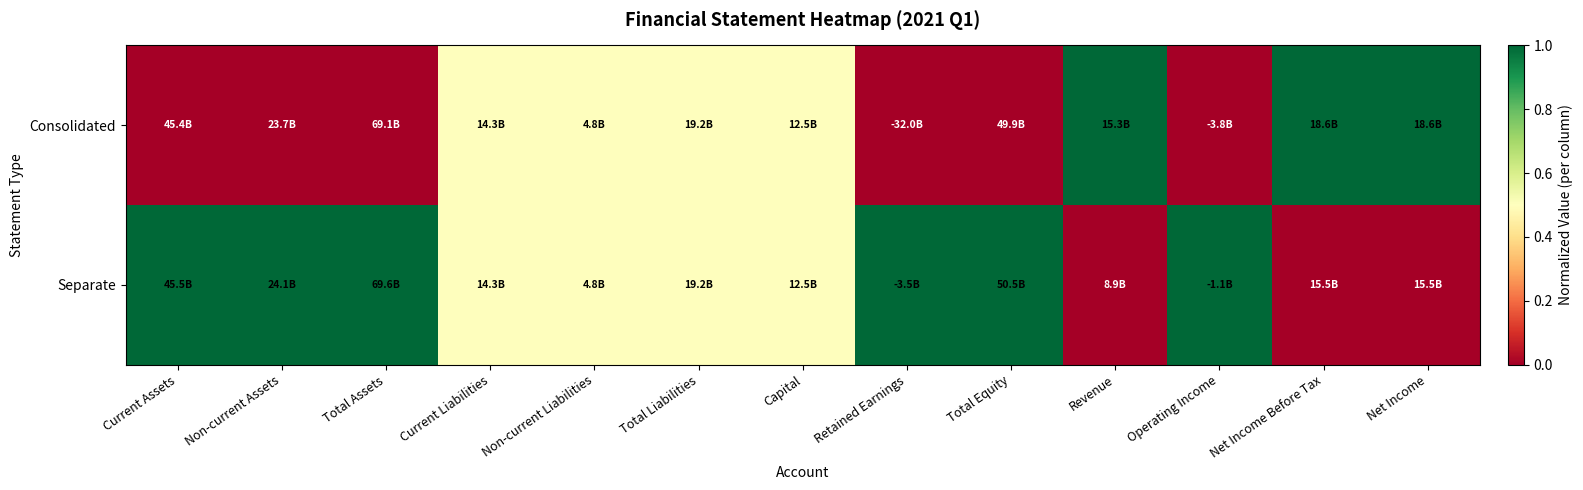

How many categories are shown in the chart?

13